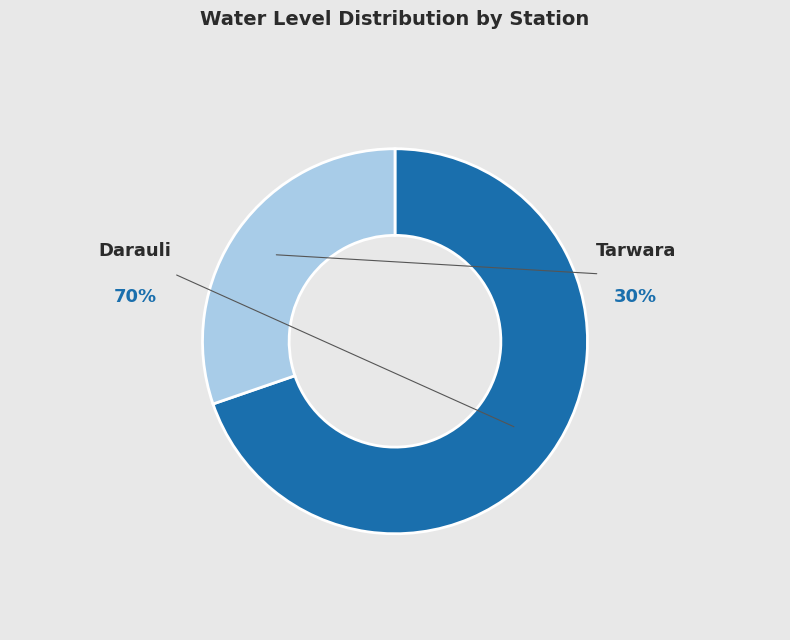

Is it true that Darauli is 70% of the pie?

True